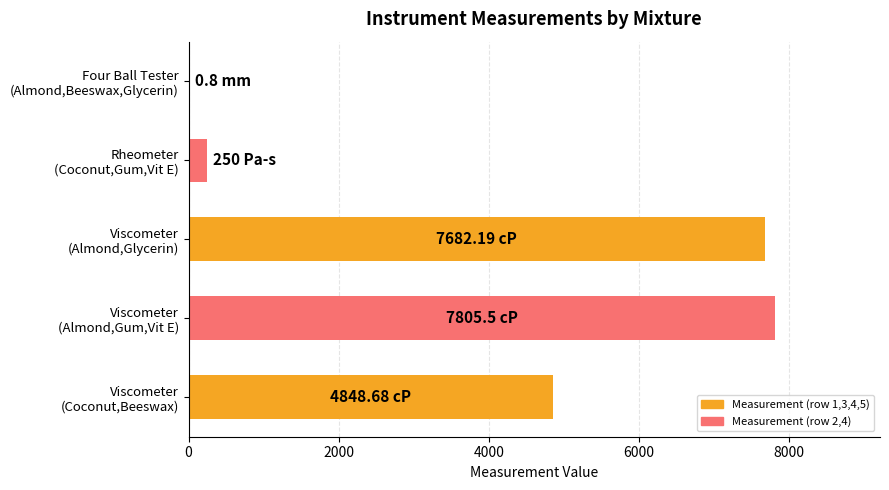

What is the sum of all values?

20587.2